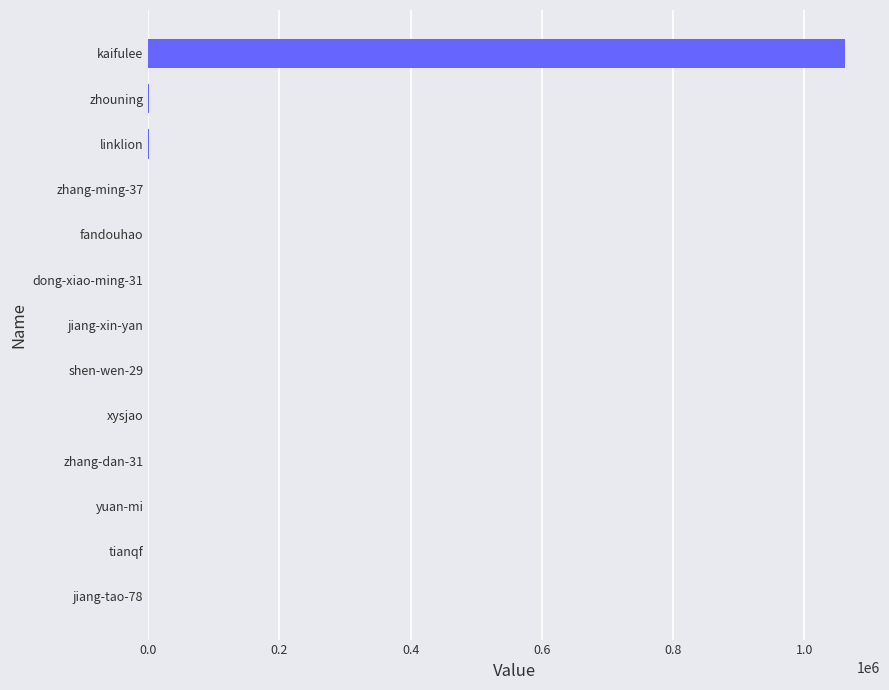

Which has a higher value, jiang-xin-yan or kaifulee?

kaifulee